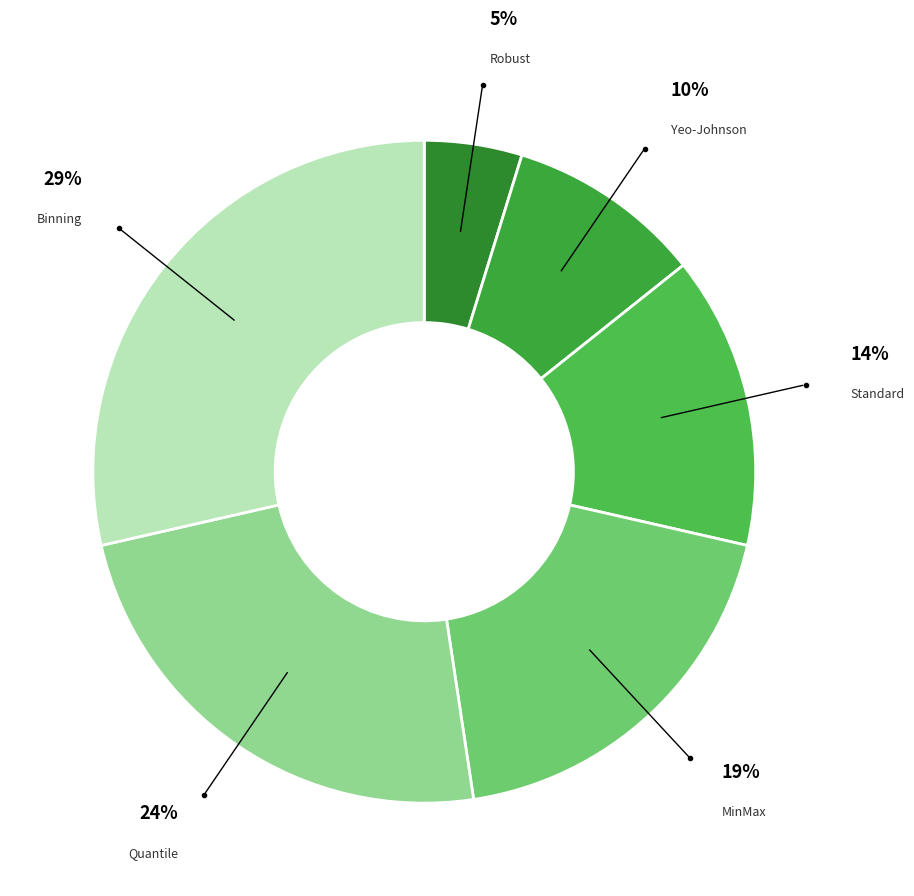

Between Yeo-Johnson and Standard, which is larger?

Standard